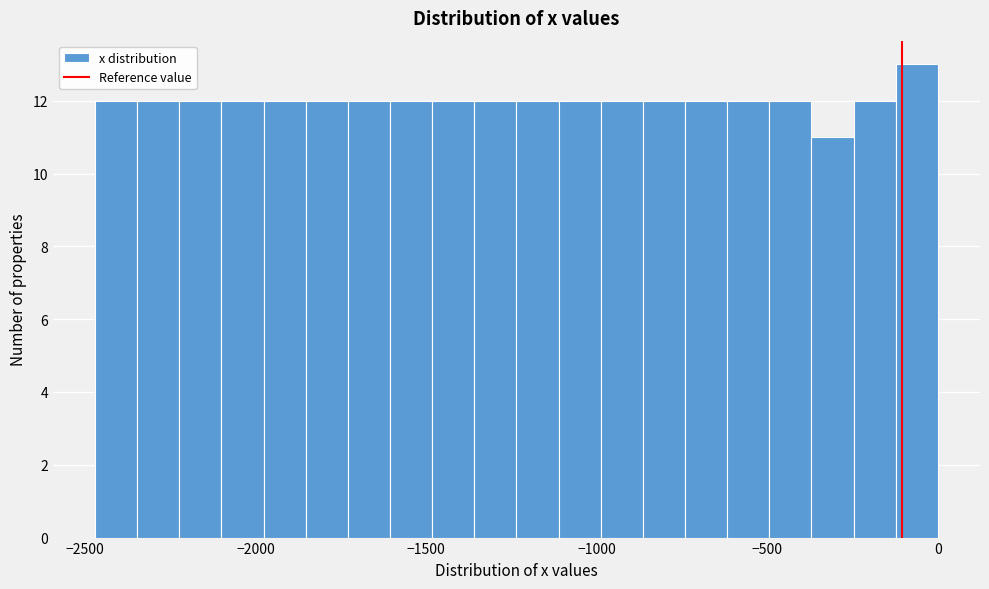

Around what value on the x-axis is the tallest bar? Give the approximate position of its centre, as read against the axis.

-50